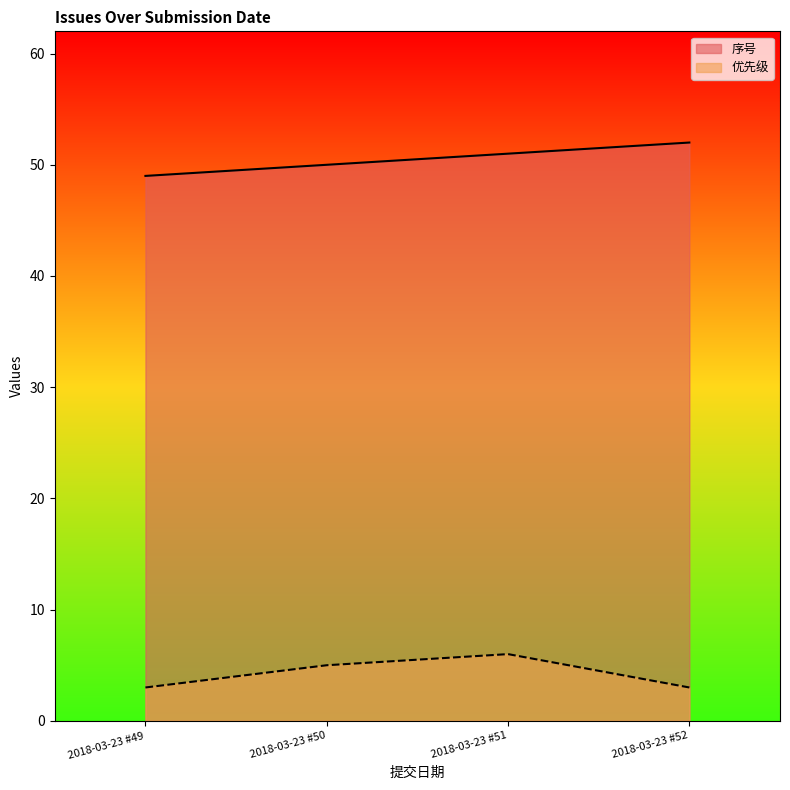

Reading left to right, extract all data points from this chart.

序号: 2018-03-23 #49=49	2018-03-23 #50=50	2018-03-23 #51=51	2018-03-23 #52=52
优先级: 2018-03-23 #49=3	2018-03-23 #50=5	2018-03-23 #51=6	2018-03-23 #52=3